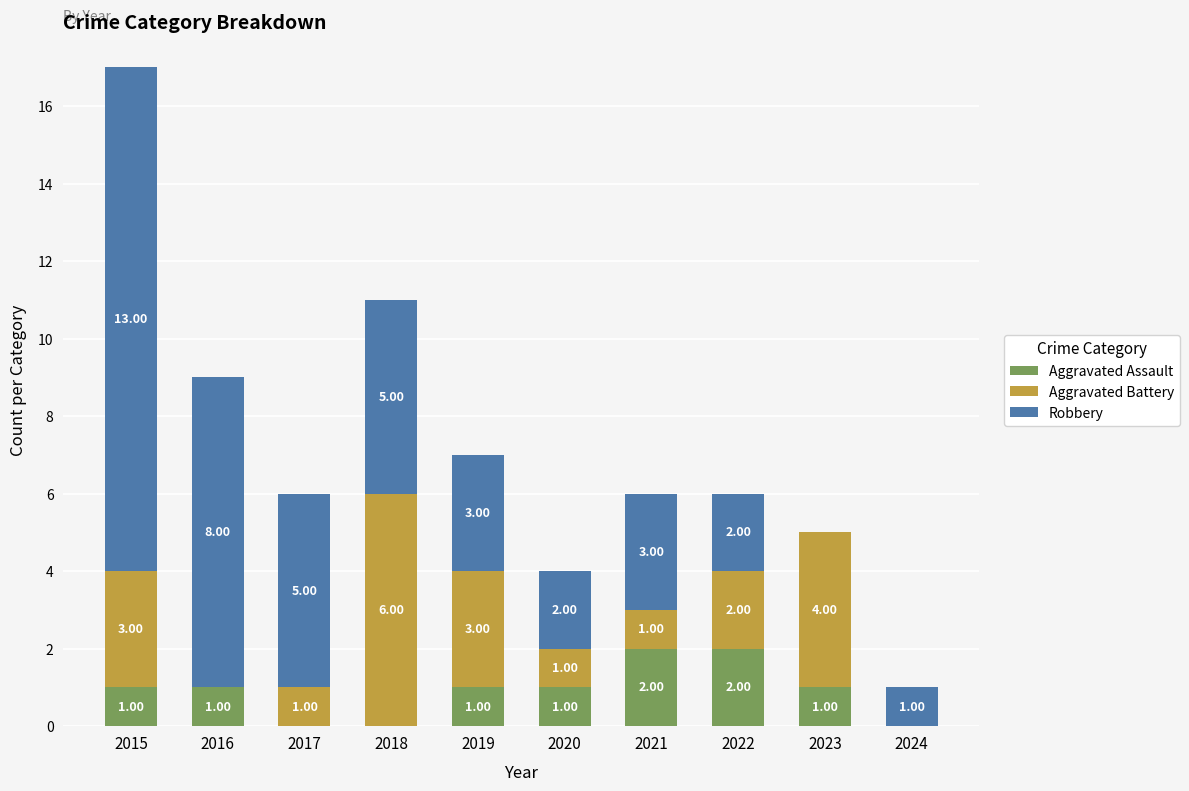

At which category is the sum across all series the highest?

2015